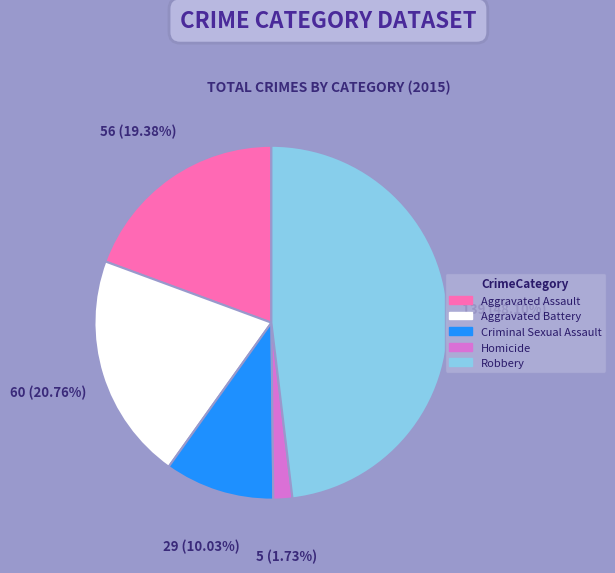

Which category has the biggest portion of the pie?

Robbery